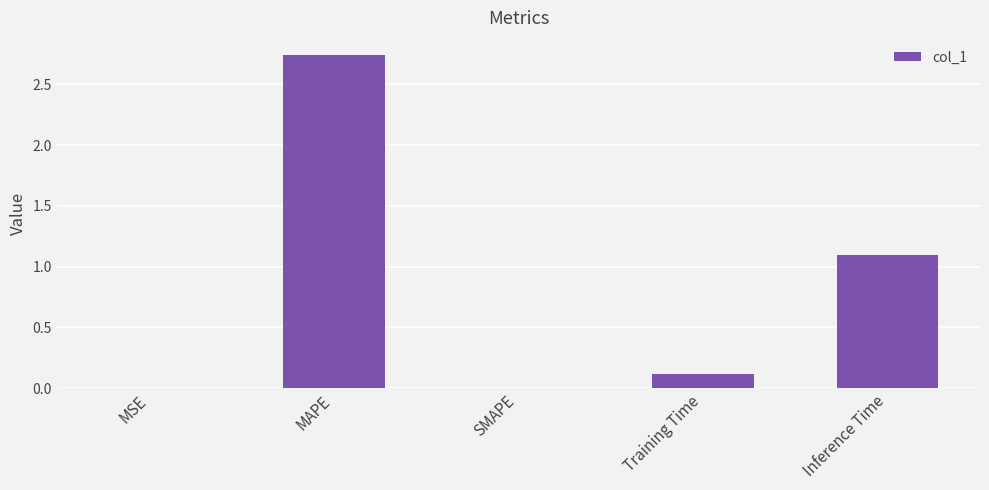

Is it true that the value at SMAPE is -1.5?

False